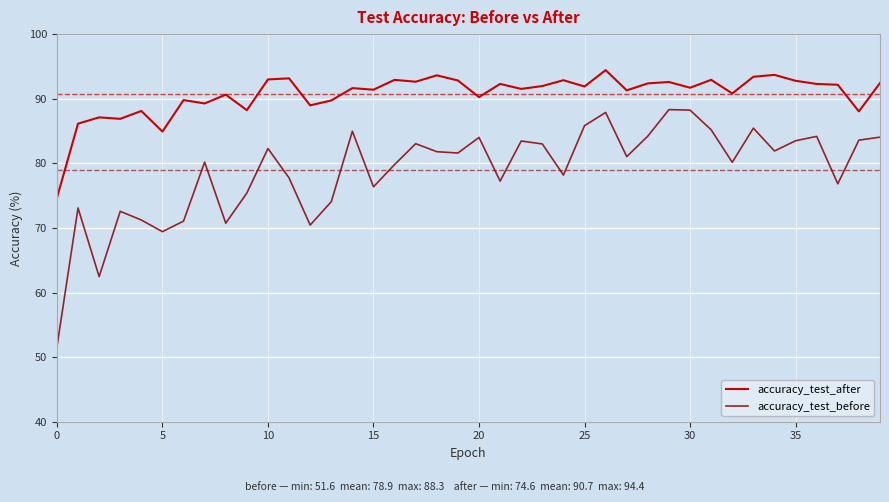

How many interior local valleys does the accuracy_test_before series have?

12